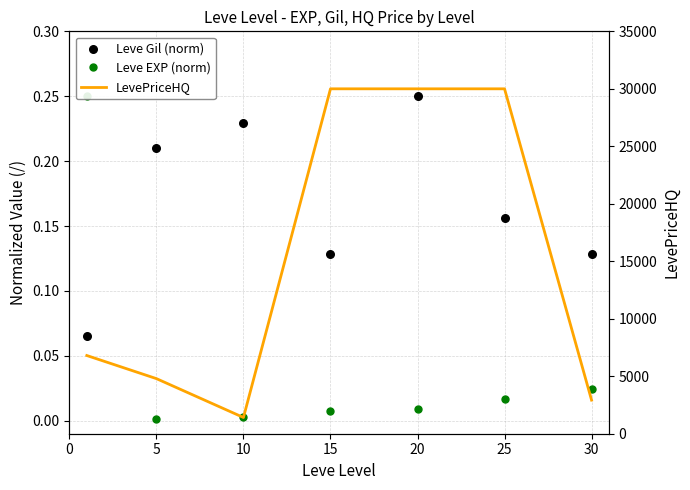

Which series has the largest total across all categories?

LevePriceHQ